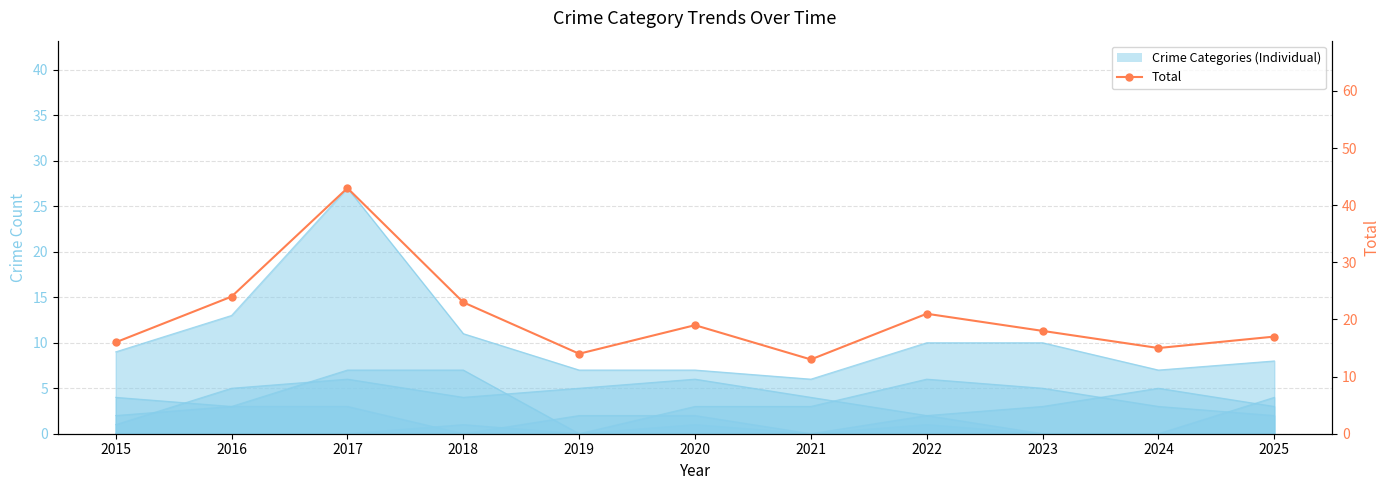

The value at 2017 is 27. True or false?

False